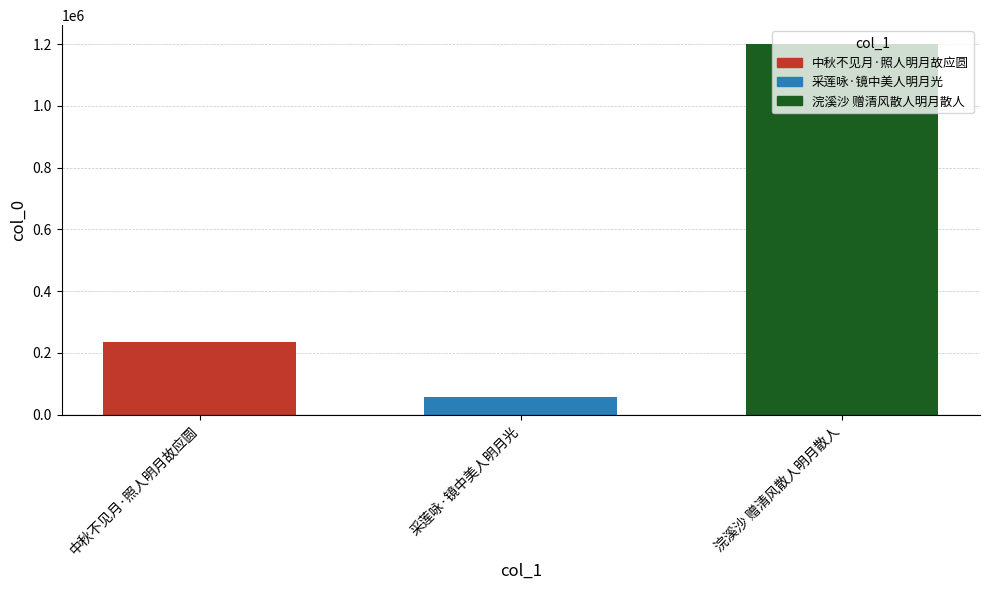

Reading left to right, list all the values displayed in this chart.

236446	58461	1201583